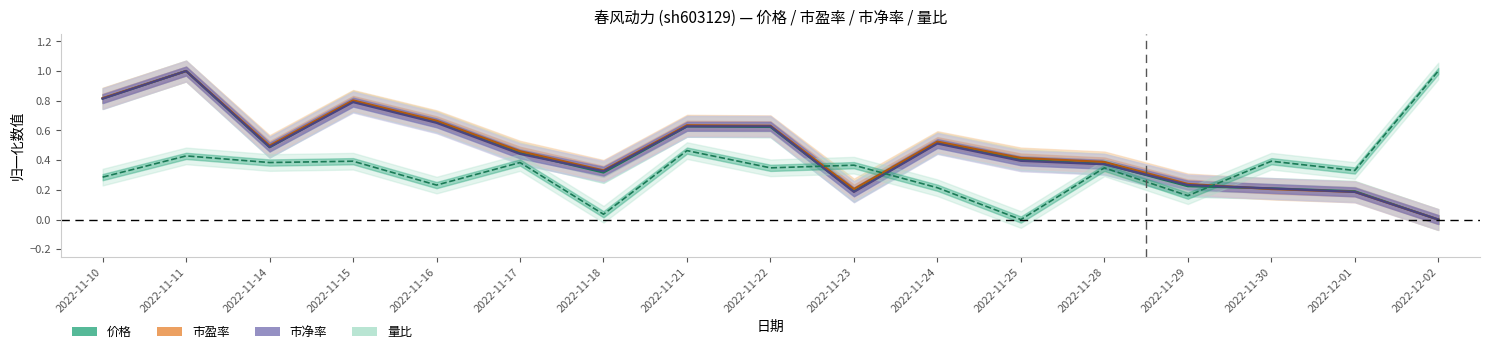

Reading left to right, list all the values displayed in this chart.

价格: 0.8	1.0	0.5	0.8	0.7	0.4	0.3	0.6	0.6	0.2	0.5	0.4	0.4	0.2	0.2	0.2	0.0
市盈率: 0.8	1.0	0.5	0.8	0.7	0.5	0.3	0.6	0.6	0.2	0.5	0.4	0.4	0.2	0.2	0.2	0.0
市净率: 0.8	1.0	0.5	0.8	0.7	0.4	0.3	0.6	0.6	0.2	0.5	0.4	0.4	0.2	0.2	0.2	0.0
量比: 0.3	0.4	0.4	0.4	0.2	0.4	0.0	0.5	0.3	0.4	0.2	0.0	0.3	0.2	0.4	0.3	1.0